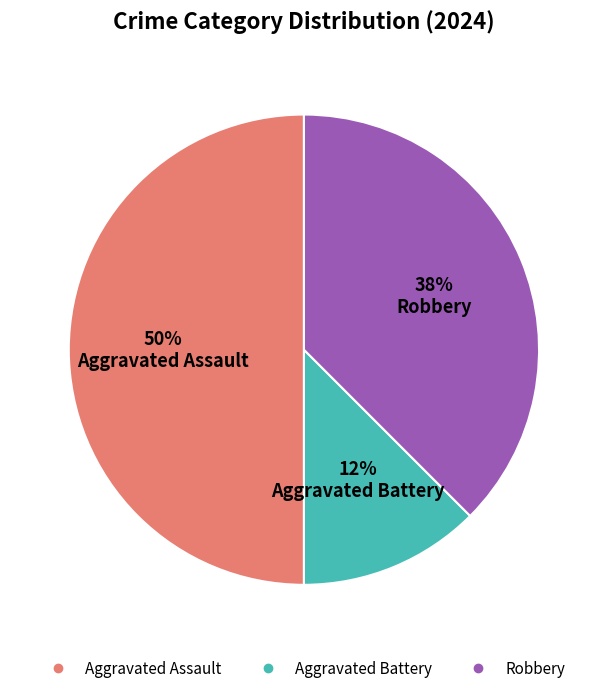

Which has a higher value, Robbery or Aggravated Battery?

Robbery